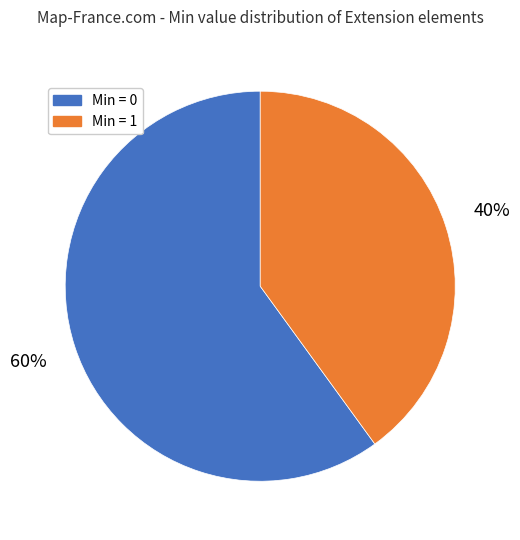

Is Min = 0 the majority of the pie?

Yes